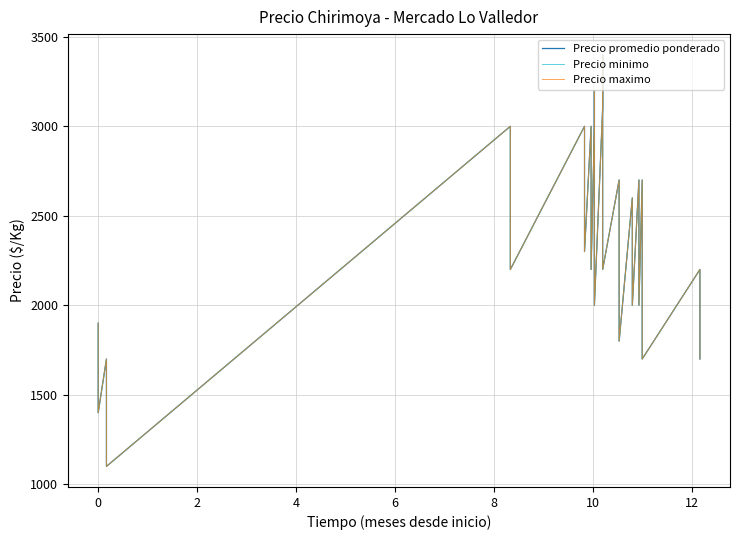

Between −2 and 14, which series saw the biggest shift?

Precio promedio ponderado